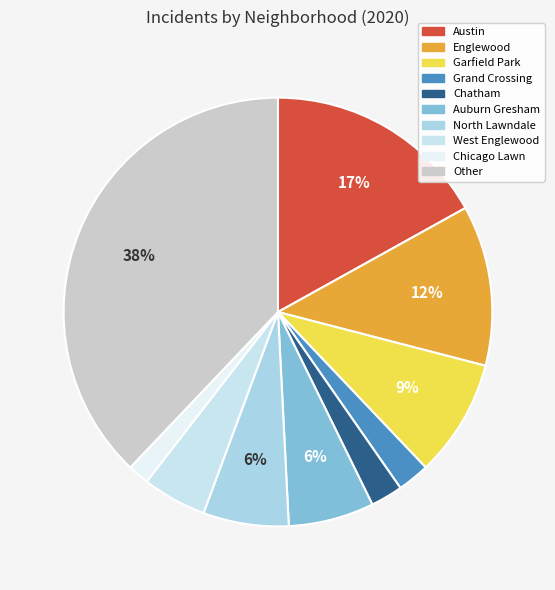

How many slices are in this pie chart?

10